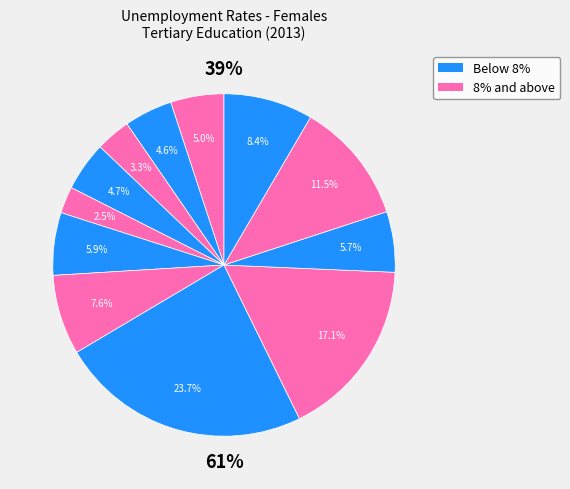

Combined, do Croatia and Greece account for over 50%?

No